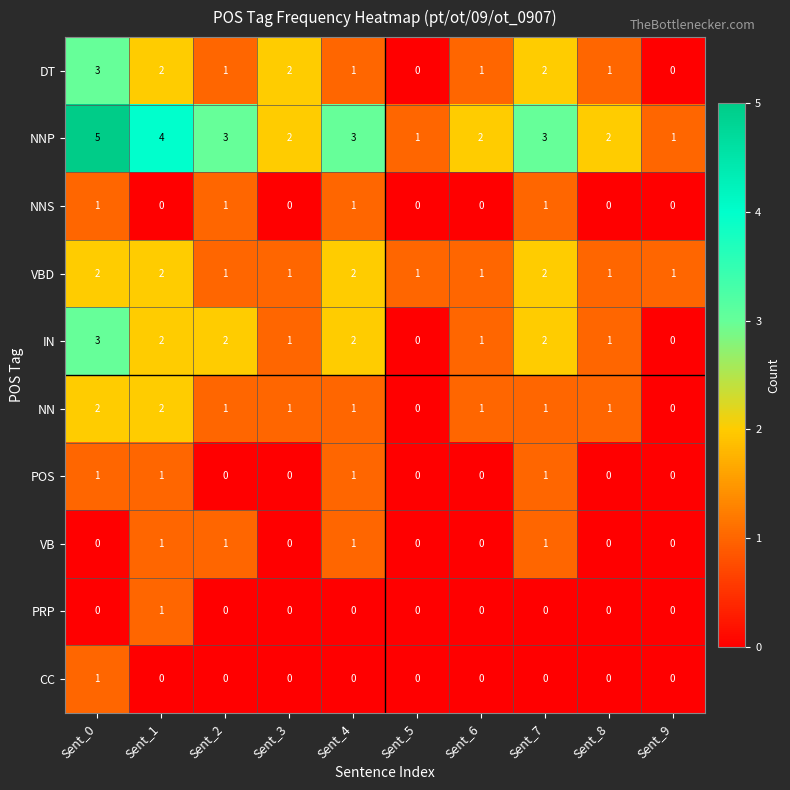

The value of POS at Sent_9 is 0. True or false?

True